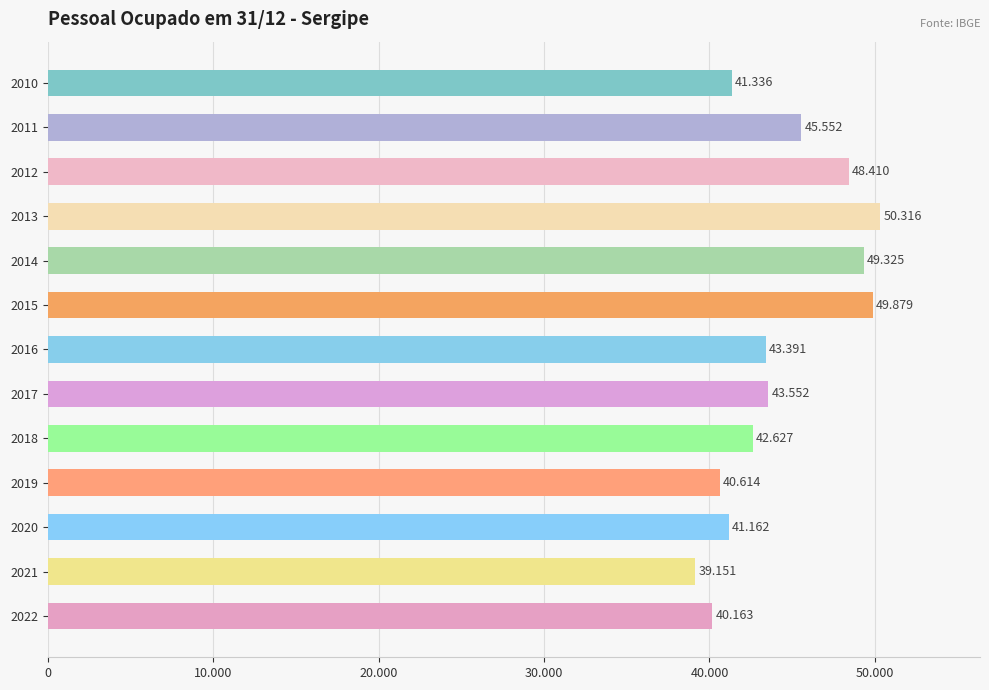

Are the bars horizontal?

Yes